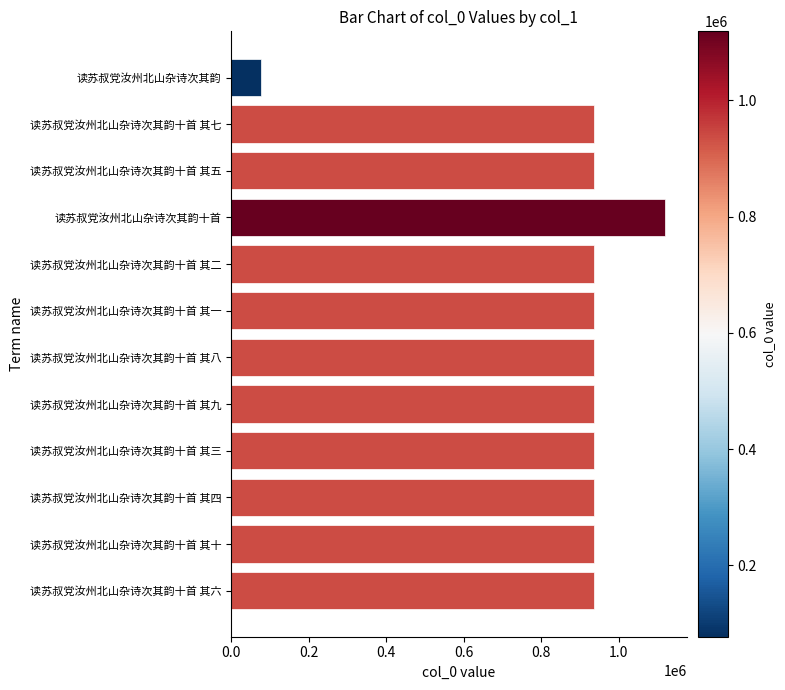

What is the ratio of the value at 读苏叔党汝州北山杂诗次其韵十首 其一 to the value at 读苏叔党汝州北山杂诗次其韵十首 其二?

1.0